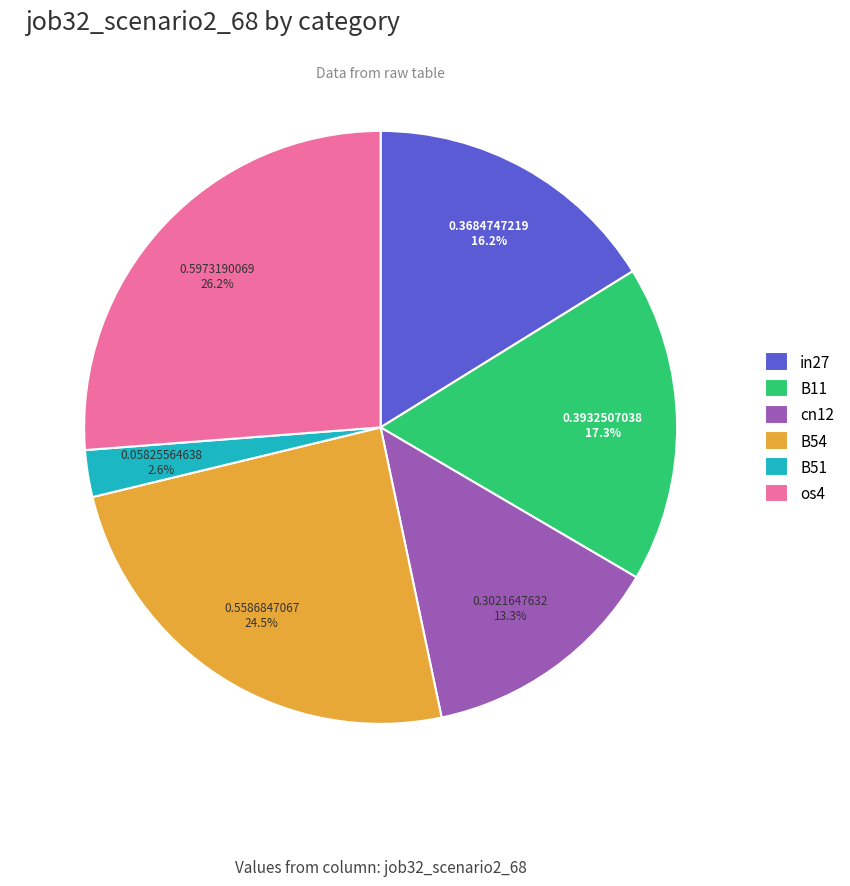

Is it true that B51 is 3% of the pie?

True